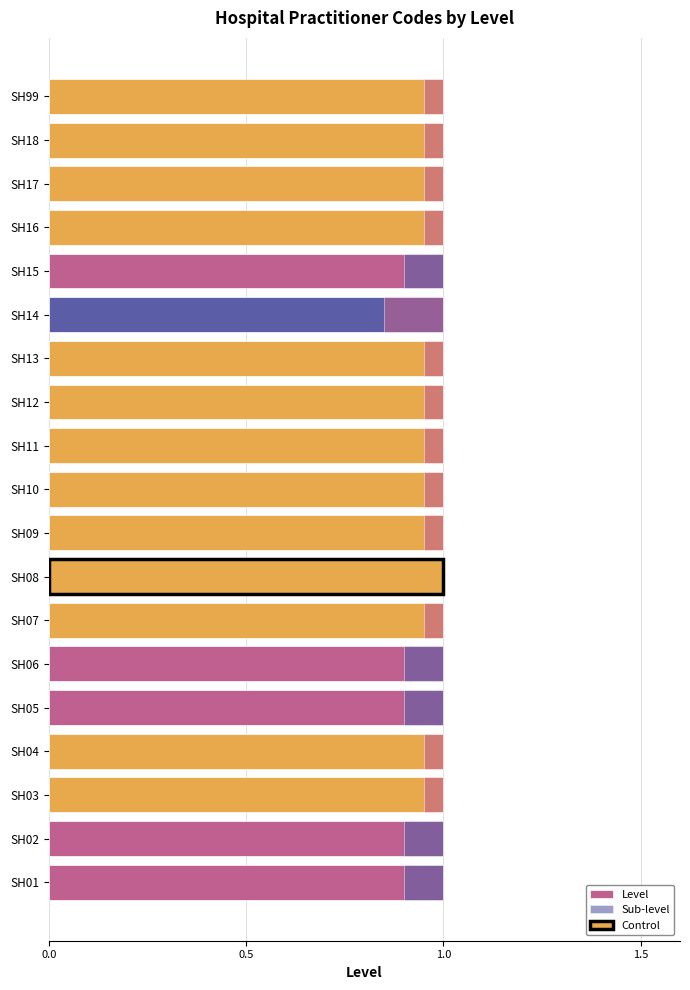

Count the Sub-level values in the range 0 to 1.

19